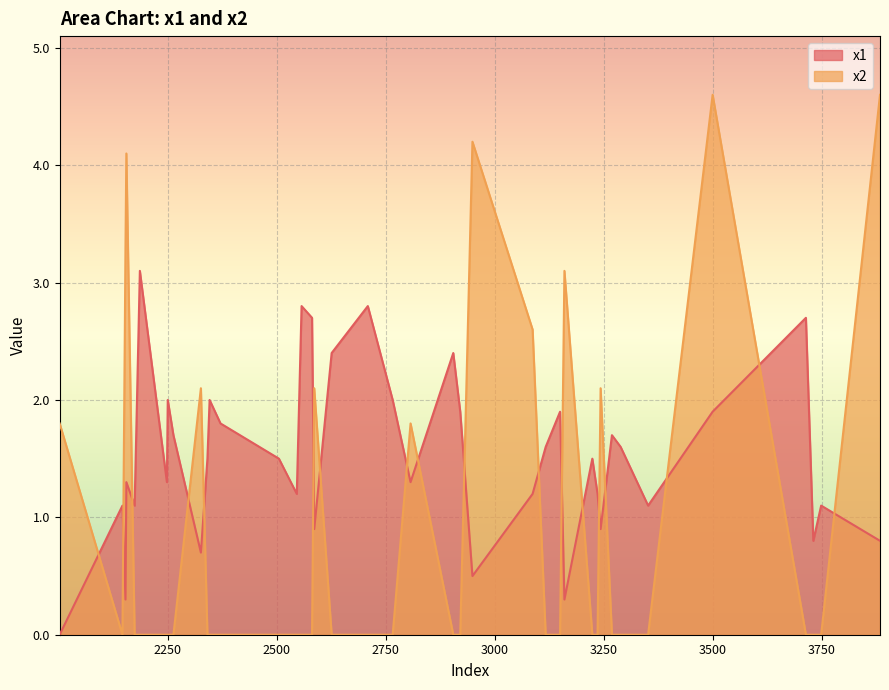

How many data points in x1 are less than 1?

9